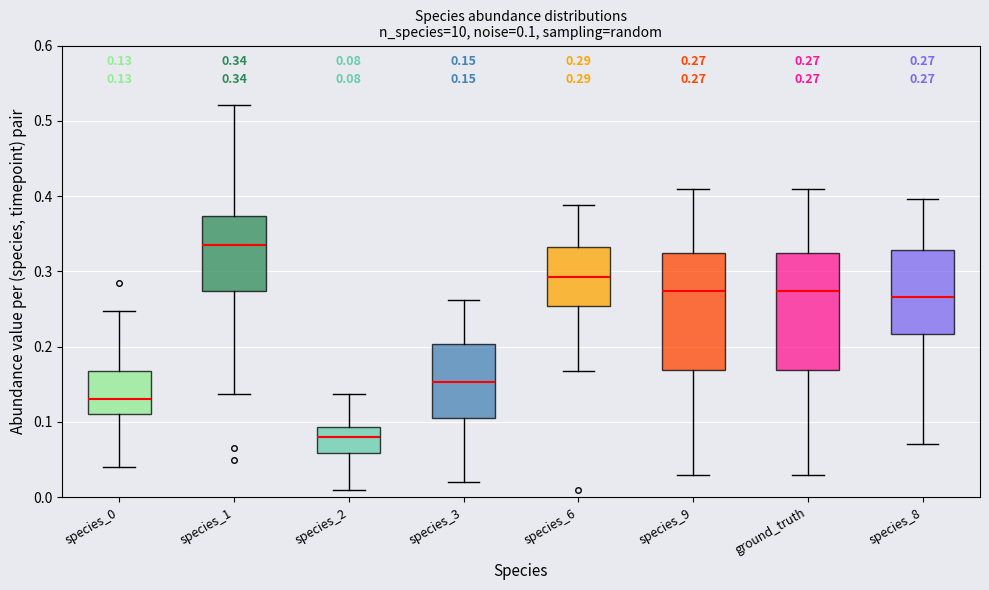

Which box's median line is the highest?

species_1